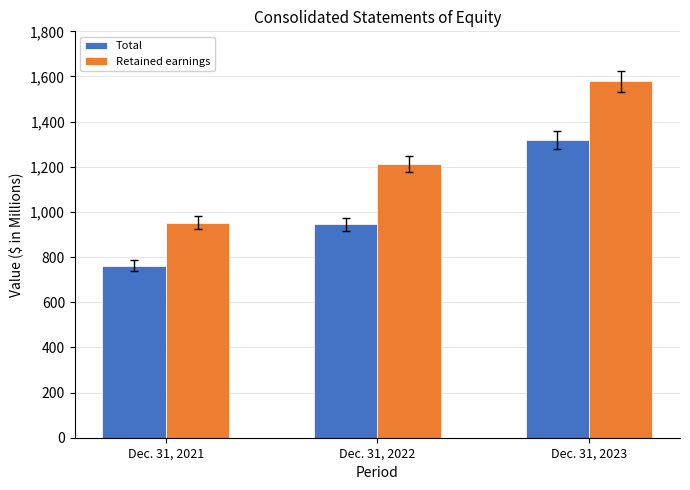

True or false: Total has a value of 762.4 at Dec. 31, 2021.

True